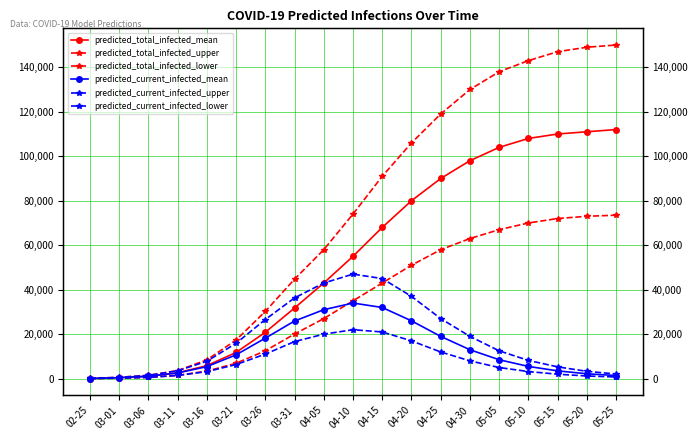

What is the lowest value of the predicted_total_infected_upper series?

101